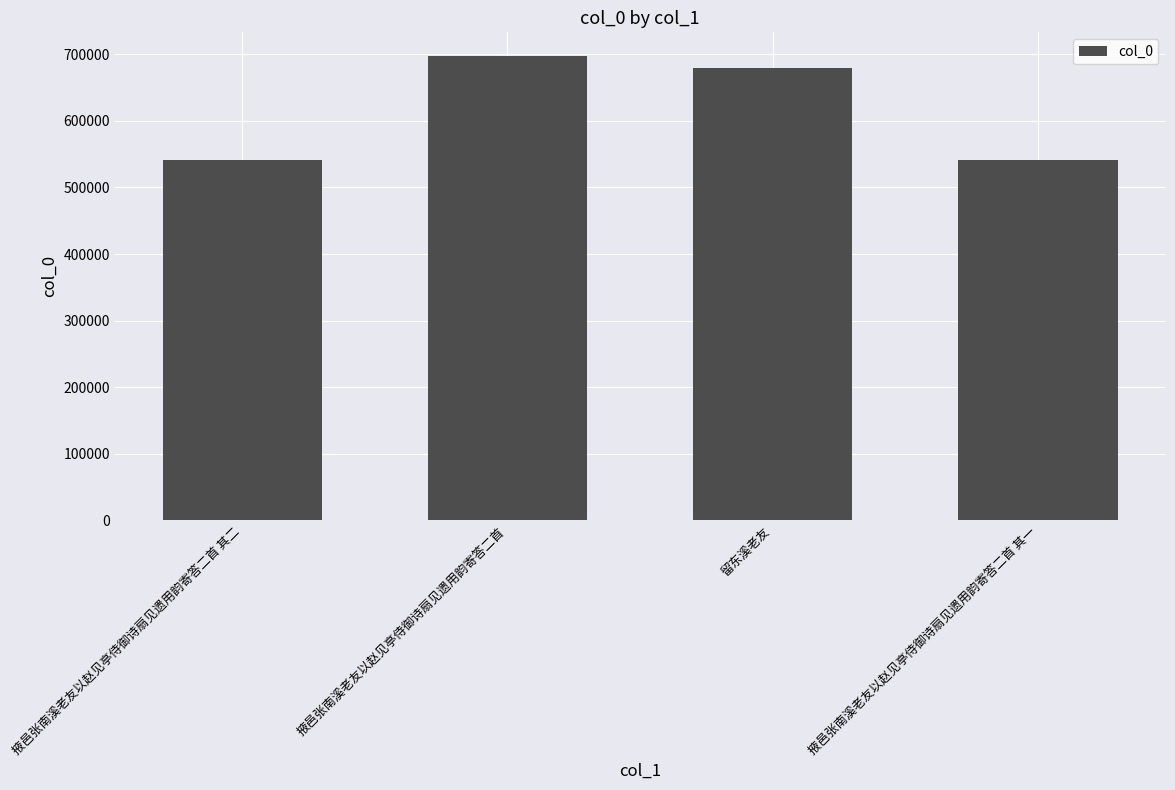

The chart shows a value of 541029 at 掖邑张南溪老友以赵见亭侍御诗扇见遗用韵寄答二首 其一. True or false?

True